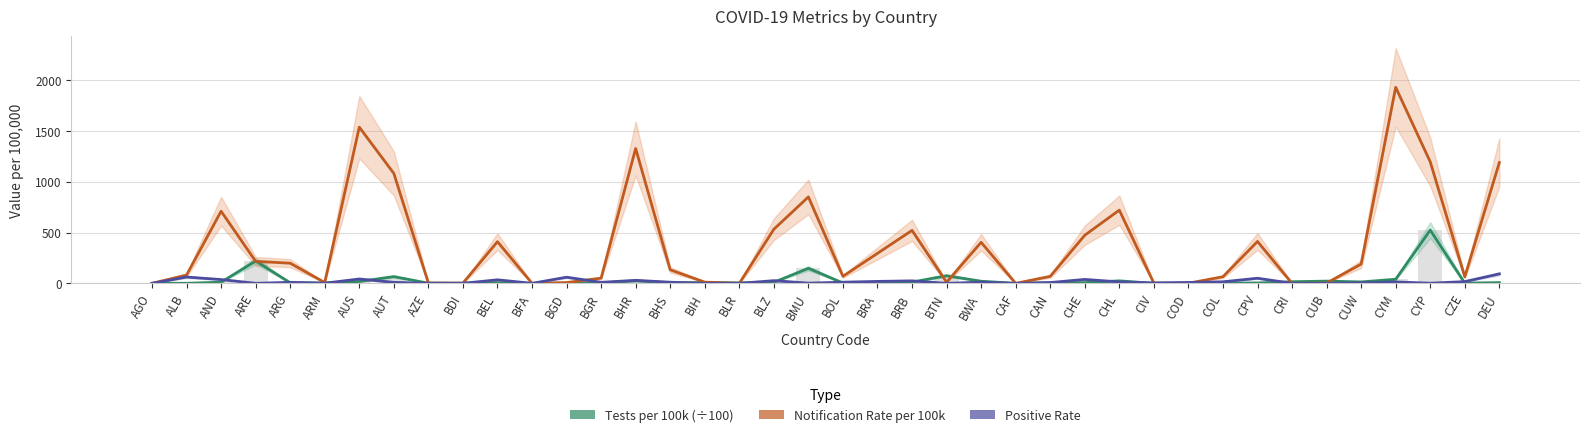

What position from the right is BDI?

31